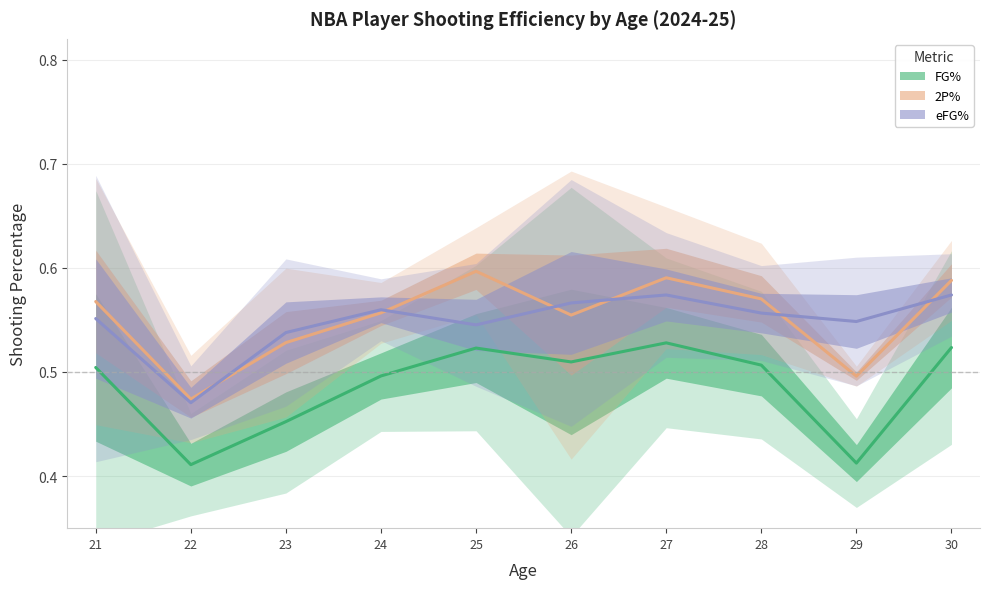

What is the difference between the second highest and minimum values in the eFG% series?

0.1